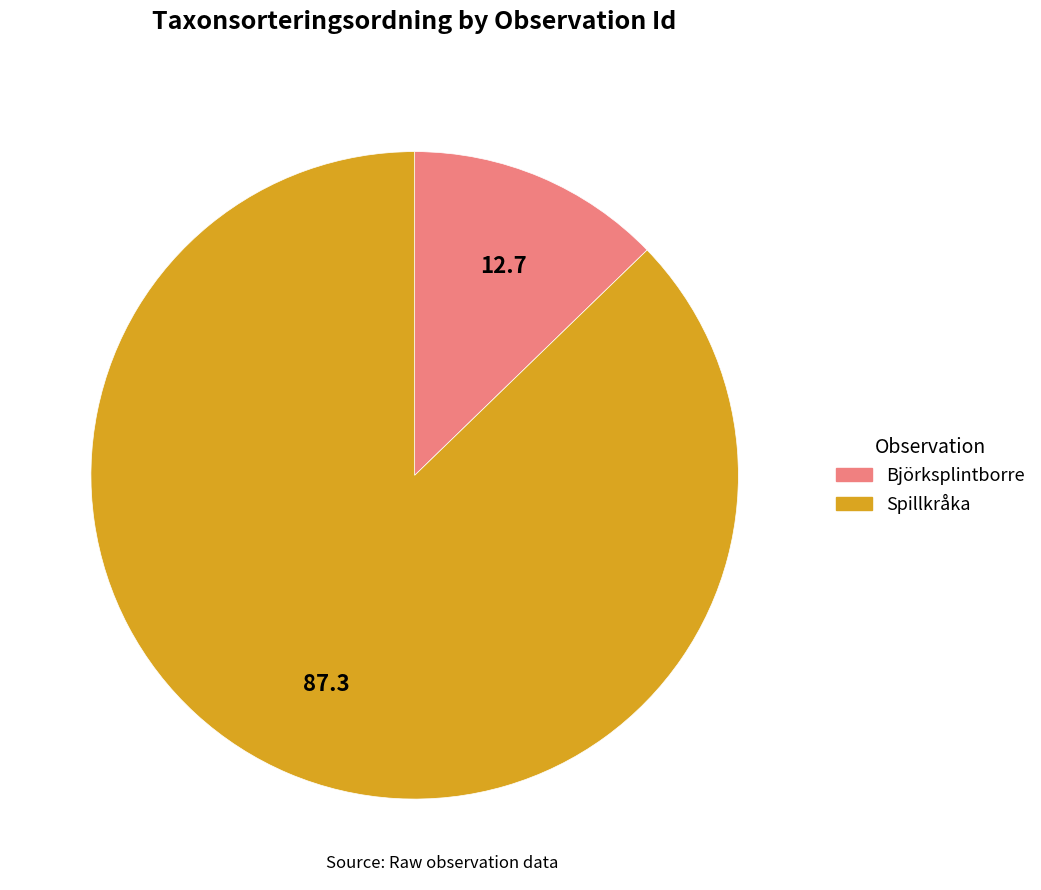

Rank the categories by value from highest to lowest.

Spillkråka, Björksplintborre